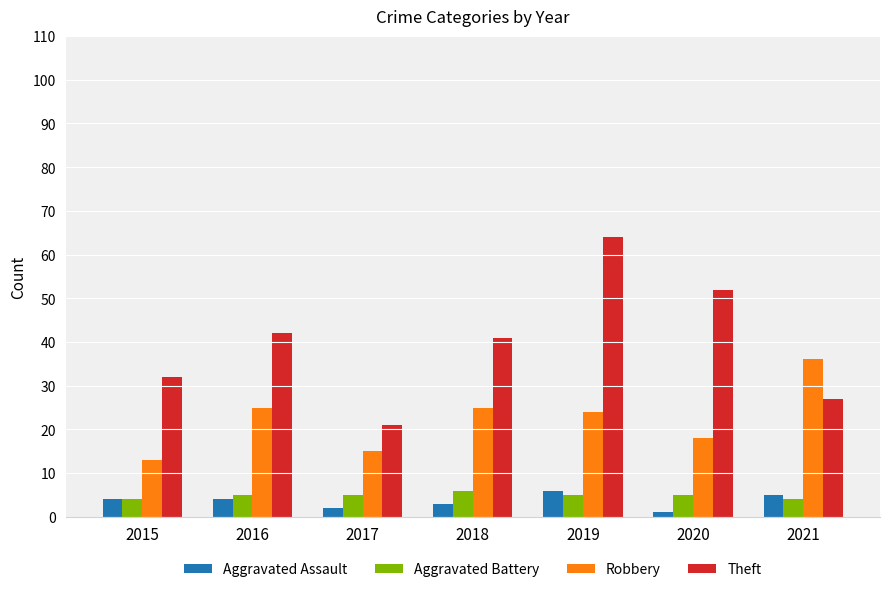

Reading left to right, list all the values displayed in this chart.

Aggravated Assault: 4	4	2	3	6	1	5
Aggravated Battery: 4	5	5	6	5	5	4
Robbery: 13	25	15	25	24	18	36
Theft: 32	42	21	41	64	52	27